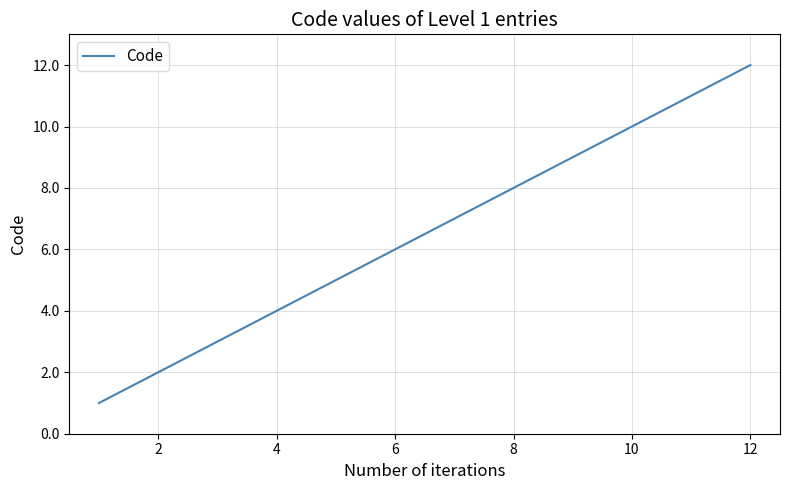

What is the difference between the maximum and minimum values?

11